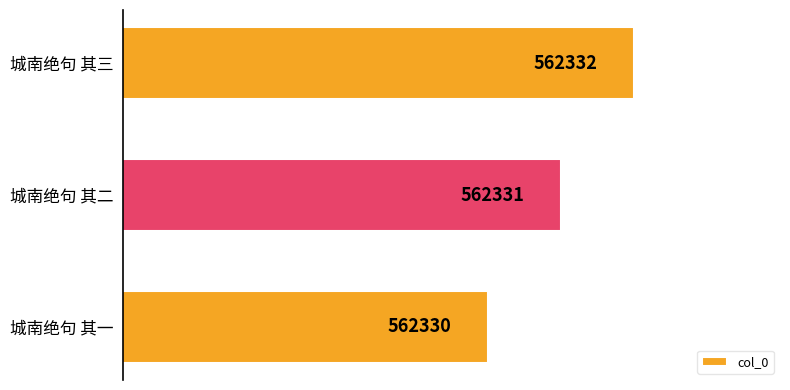

List the labels in order of value, largest first.

城南绝句 其三, 城南绝句 其二, 城南绝句 其一